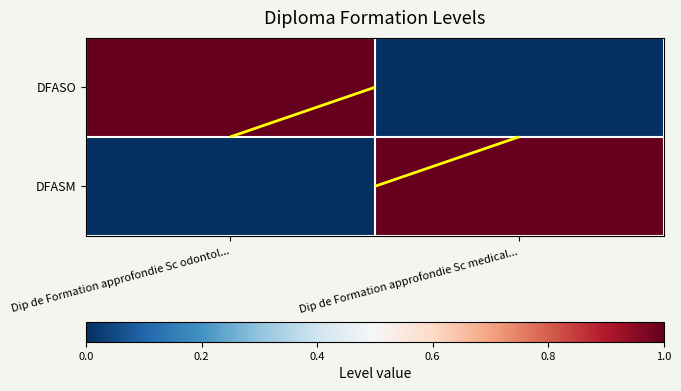

Which category has the lowest value across all series?

Dip de Formation approfondie Sc medical...